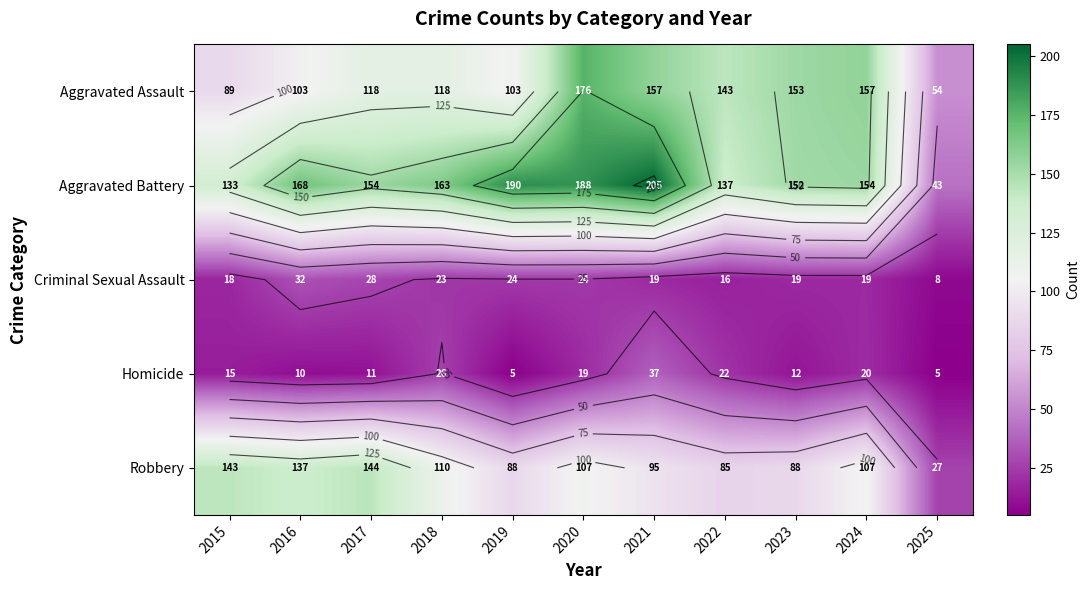

What is the spread (max minus min) of values at 2025?

49